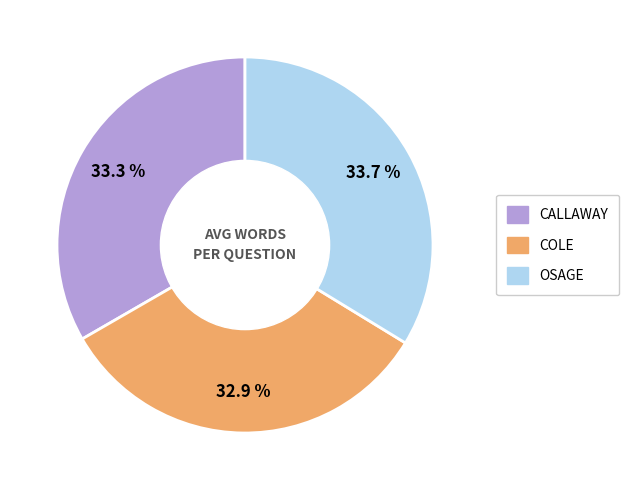

Is there a majority slice in this chart?

No